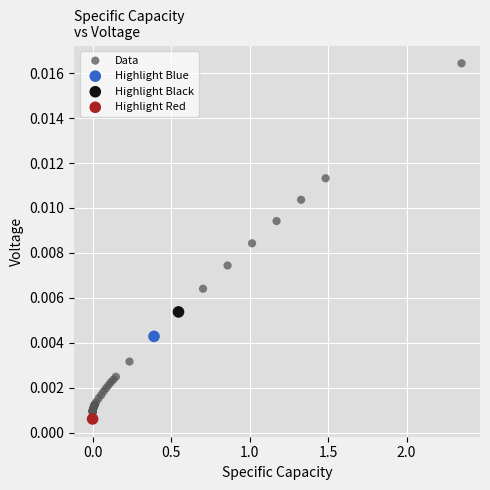

What are all the series names shown in the legend?

Data, Highlight Blue, Highlight Black, Highlight Red